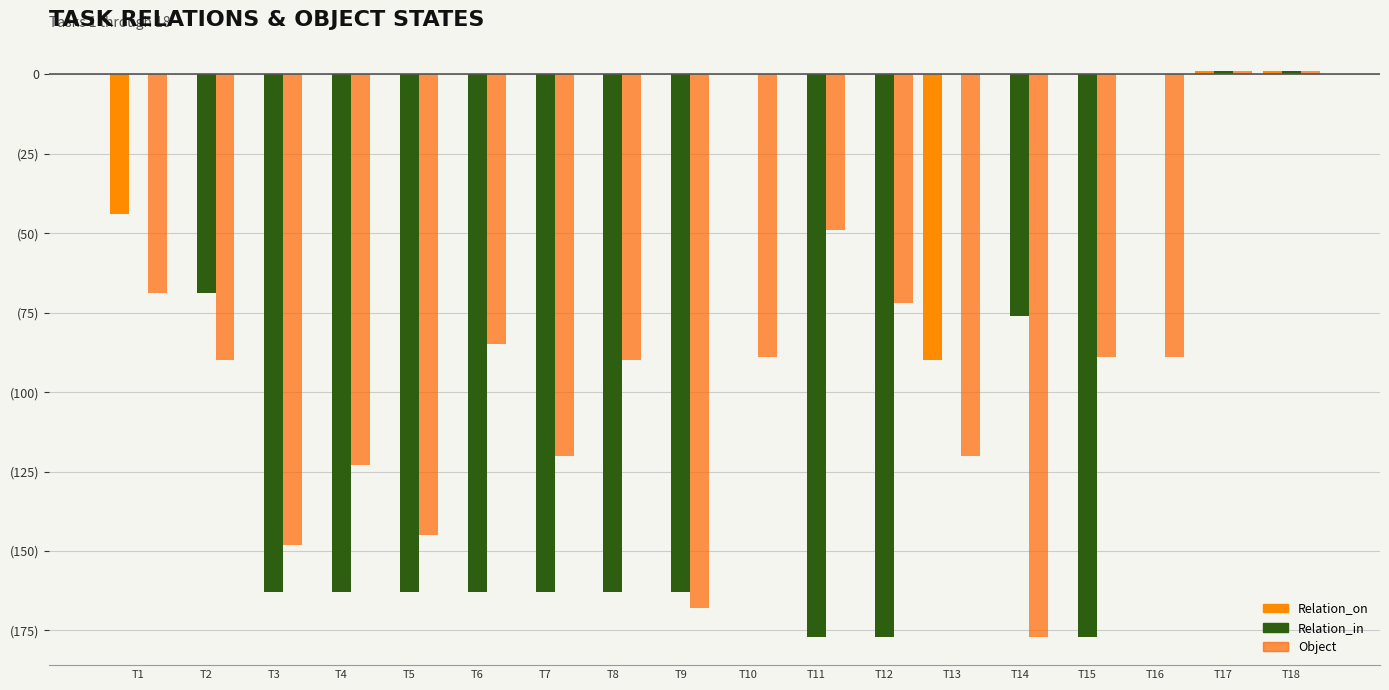

Are the bars horizontal?

No